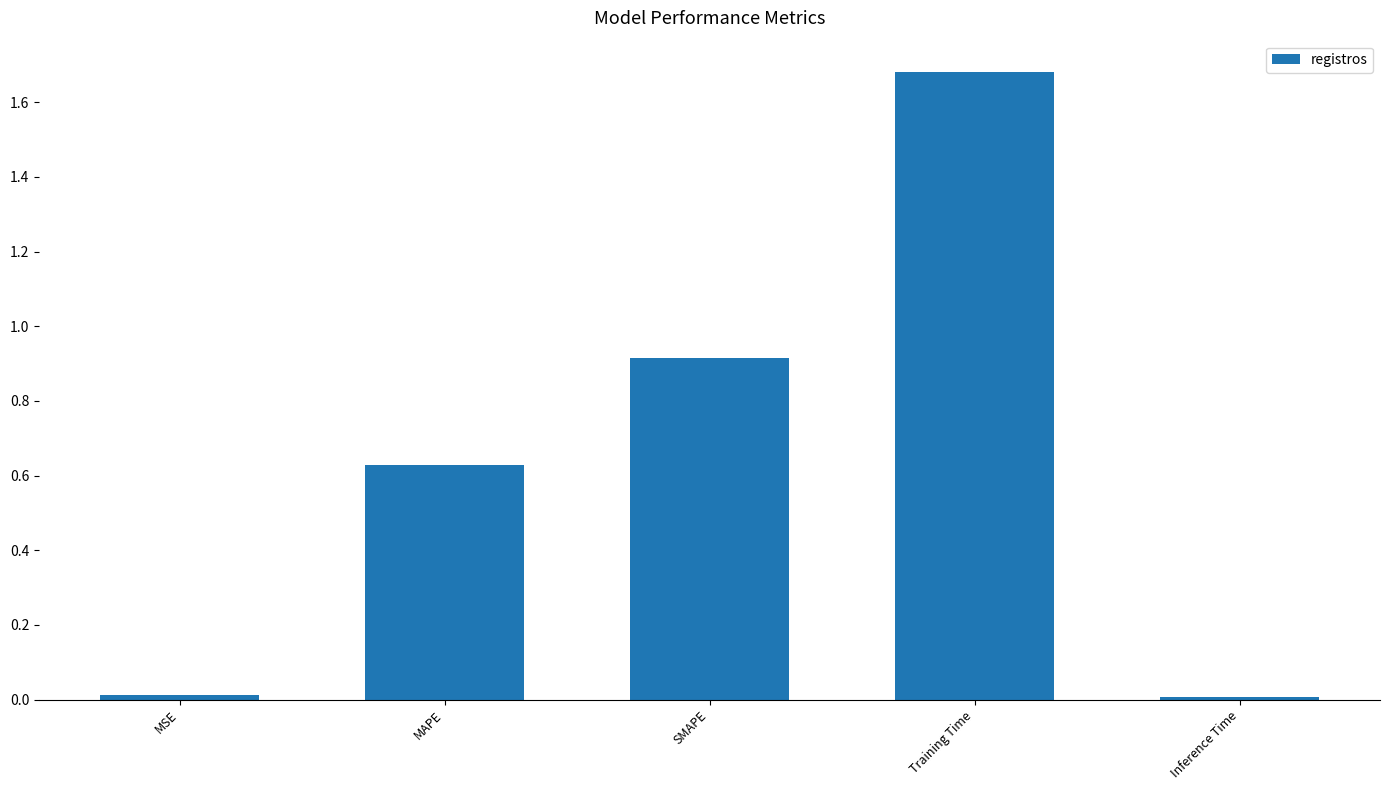

What is the sum of all values?

3.2